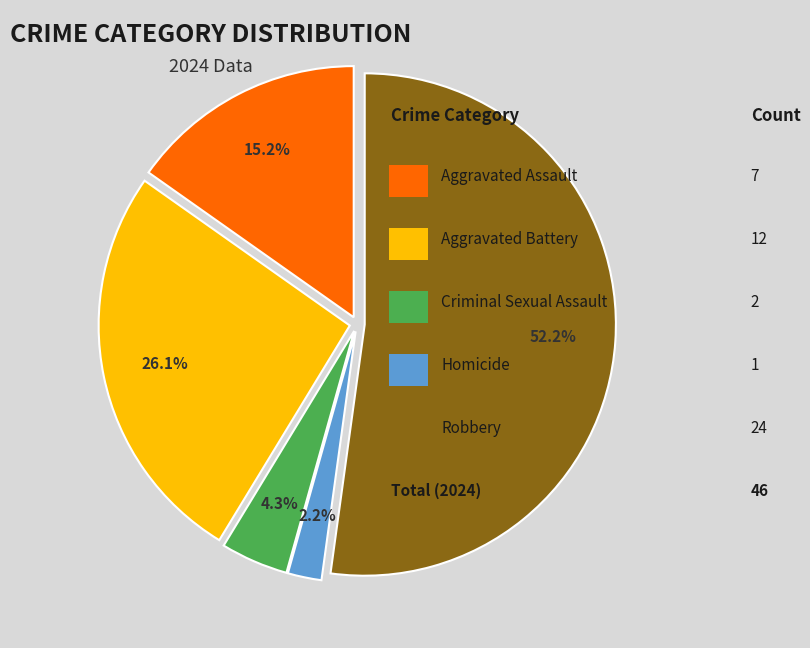

Is there any slice that represents more than half of the pie?

Yes